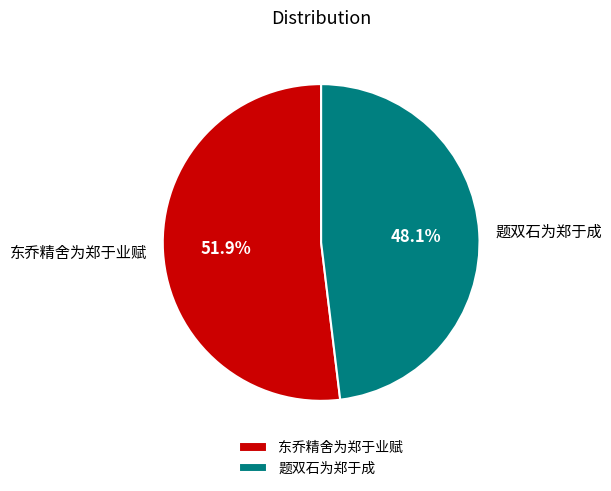

Approximately how many times larger is the value at 东乔精舍为郑于业赋 compared to 题双石为郑于成?

1.1